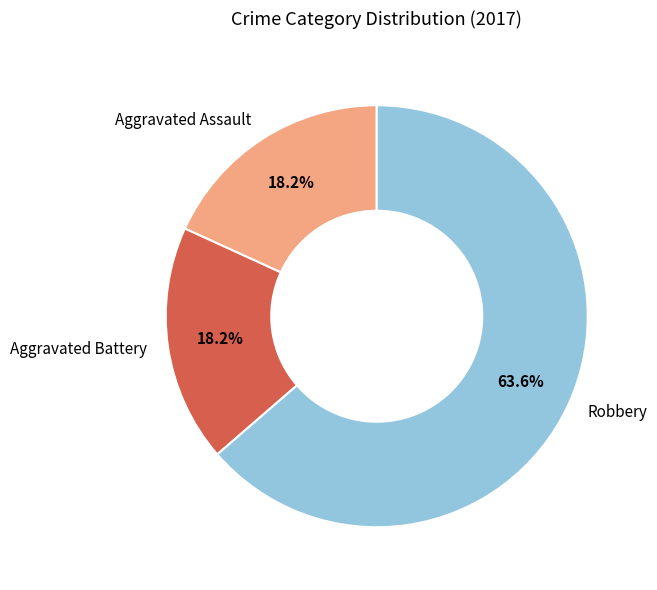

Which category has the biggest portion of the pie?

Robbery